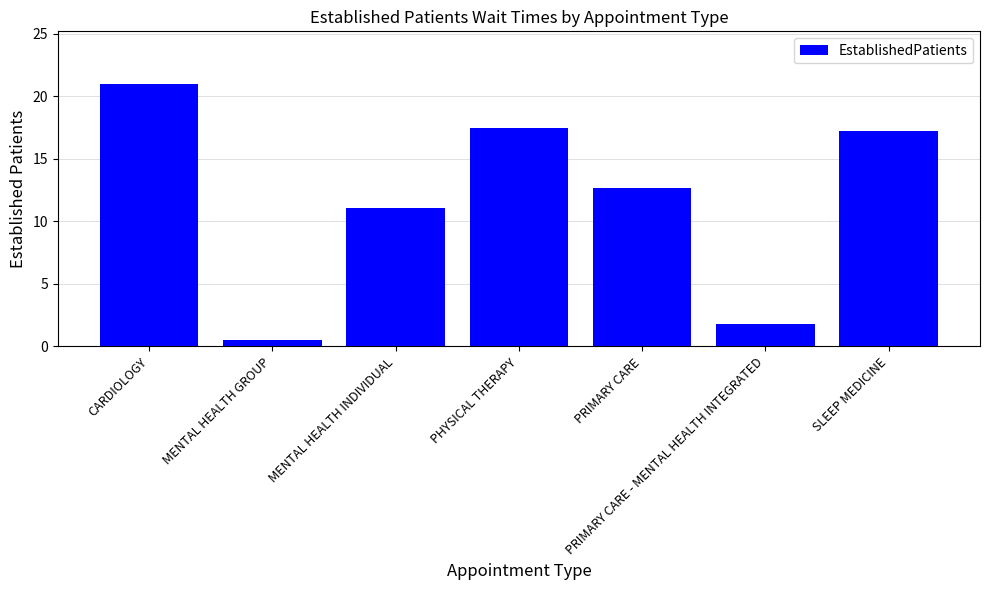

How many bars are there in total?

7